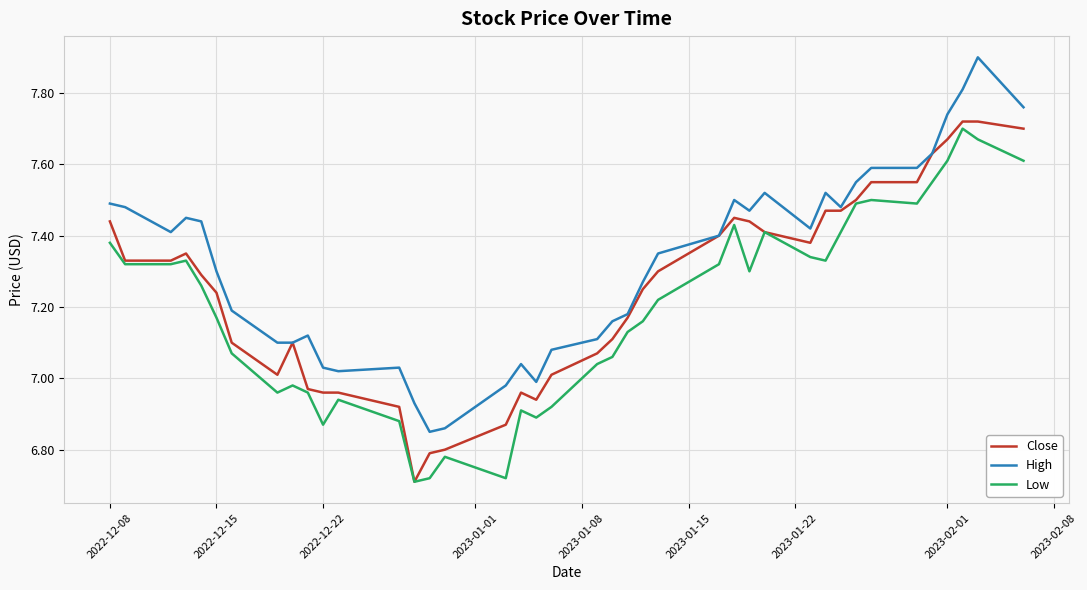

Which series has the largest total across all categories?

High